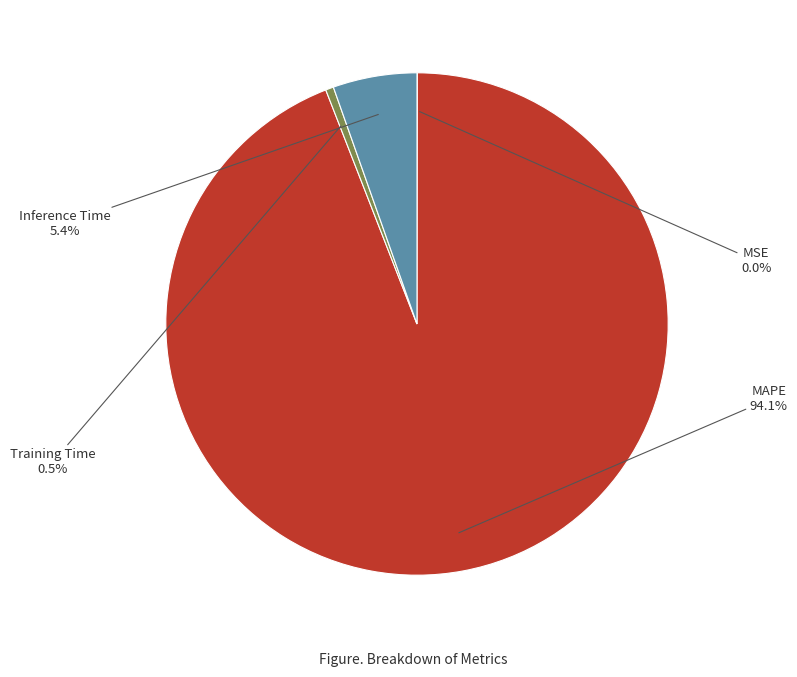

Do Inference Time and Training Time together represent more than half of the pie?

No